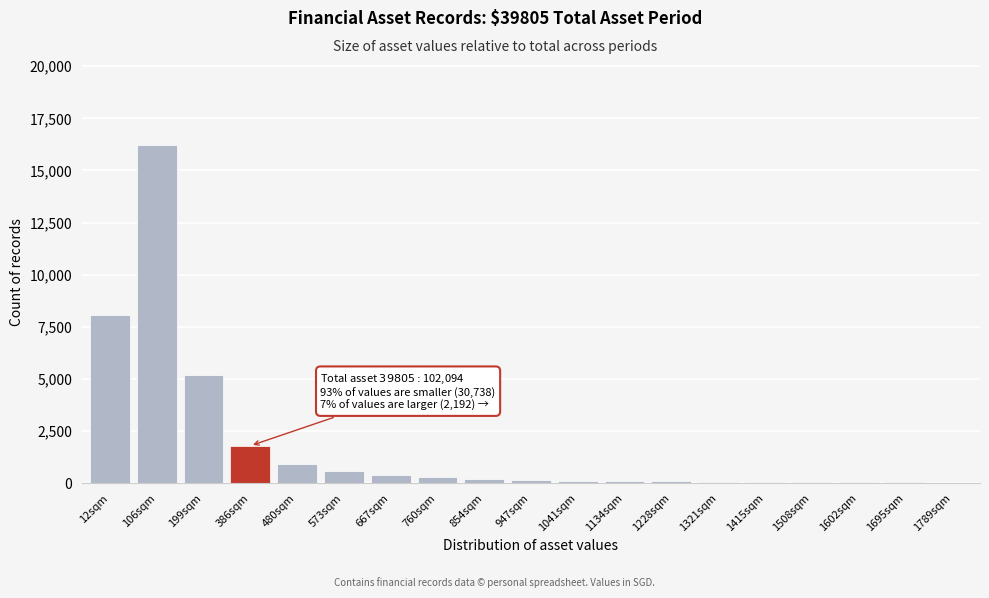

What is the sum of all values?

34505